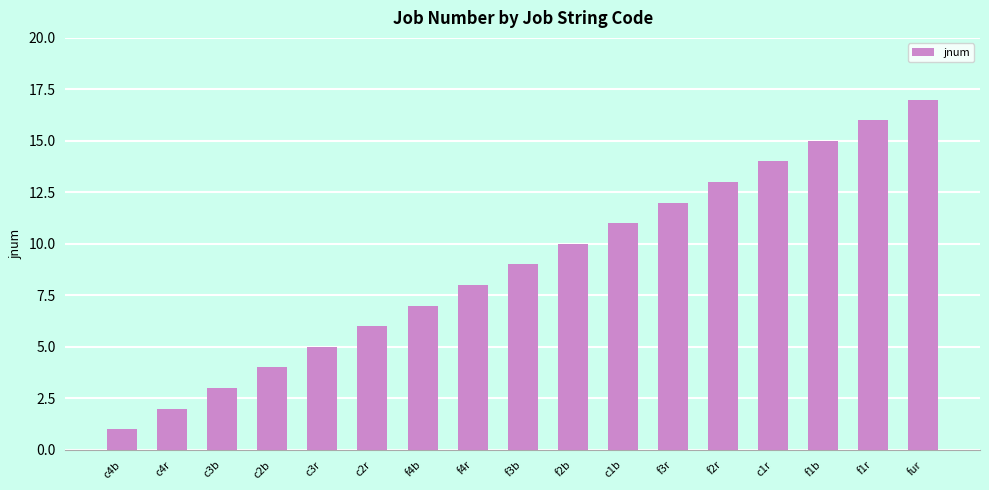

Is it true that the value at c1b is 14?

False